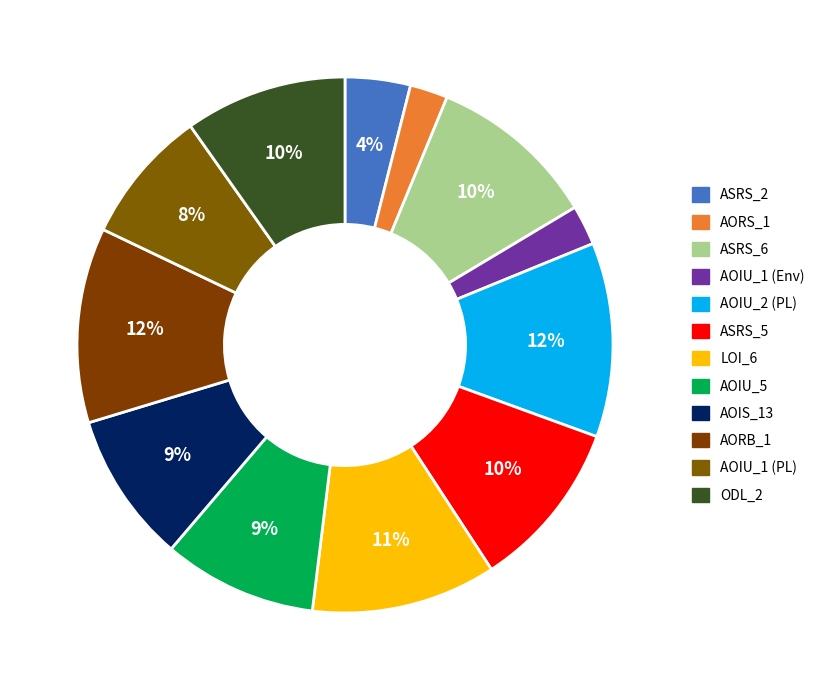

How many segments does this pie chart have?

12